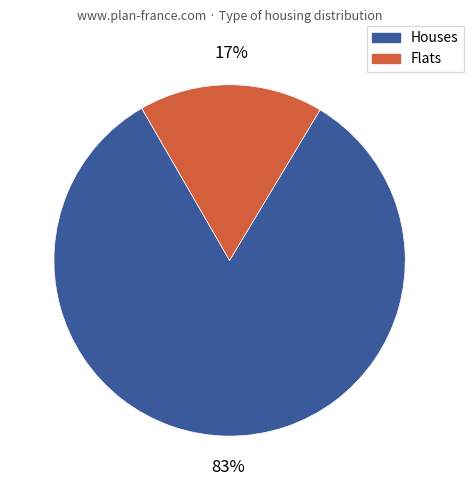

How many segments does this pie chart have?

2